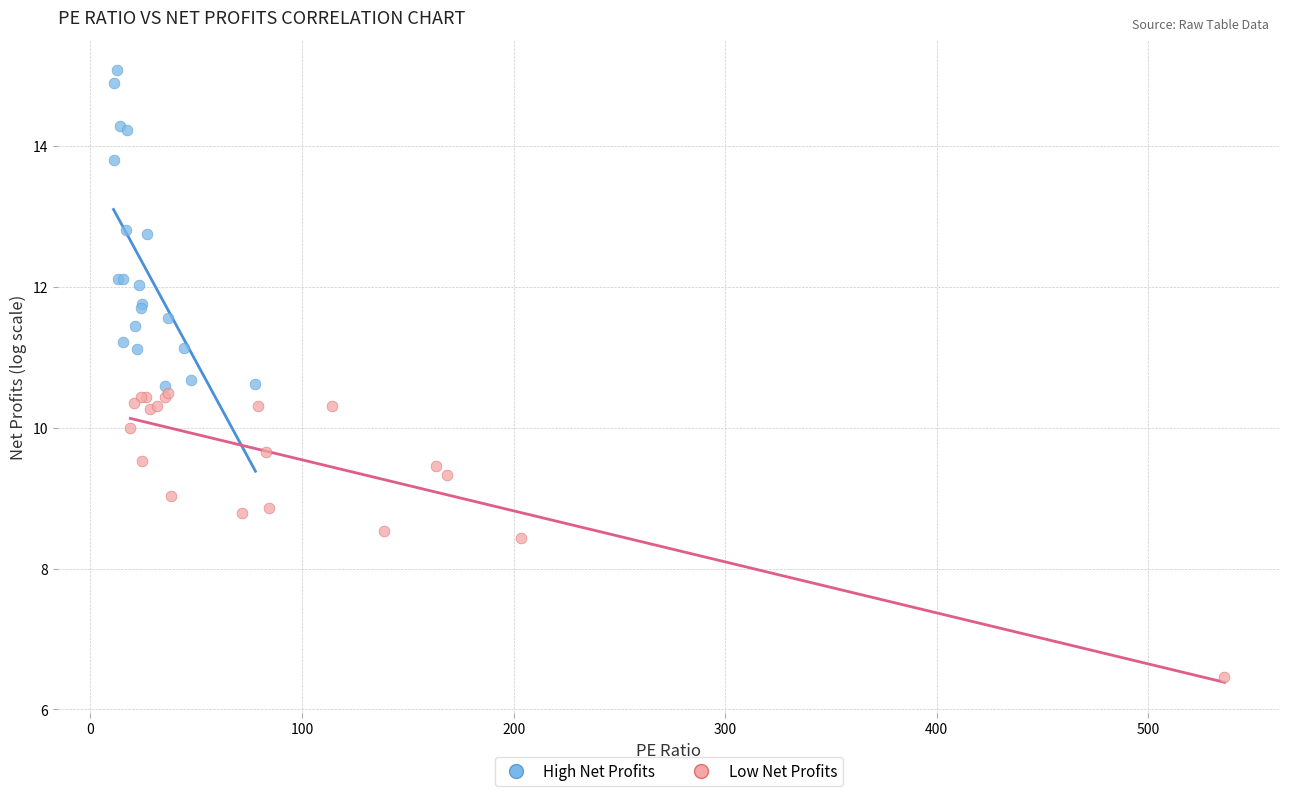

Which series reaches the maximum Y coordinate?

High Net Profits